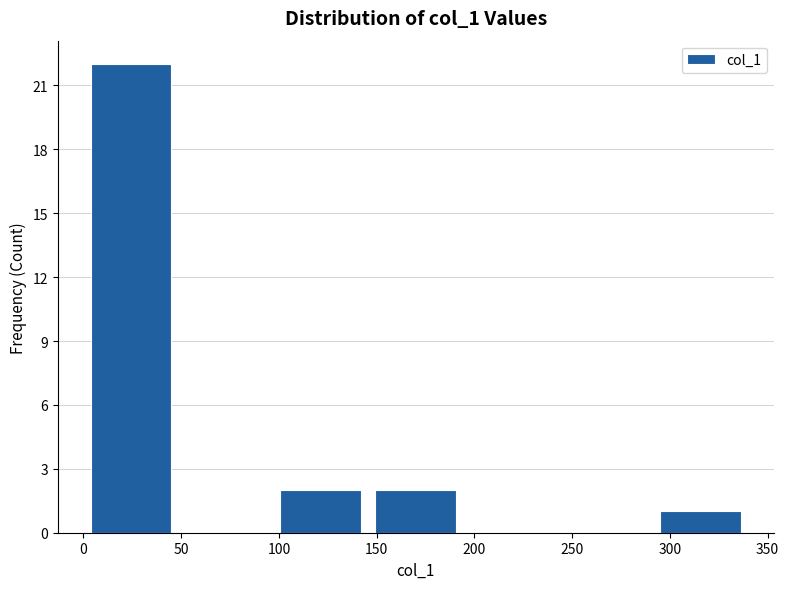

Reading left to right, list every bar in this chart as the range it spans on the x-axis followed by its height. Neither the bar edges nor the heights are printed on the chart, so give them approximately, as read against the axes.

0 to 50: 22
50 to 95: 0
95 to 145: 2
145 to 195: 2
195 to 245: 0
245 to 290: 0
290 to 340: 1